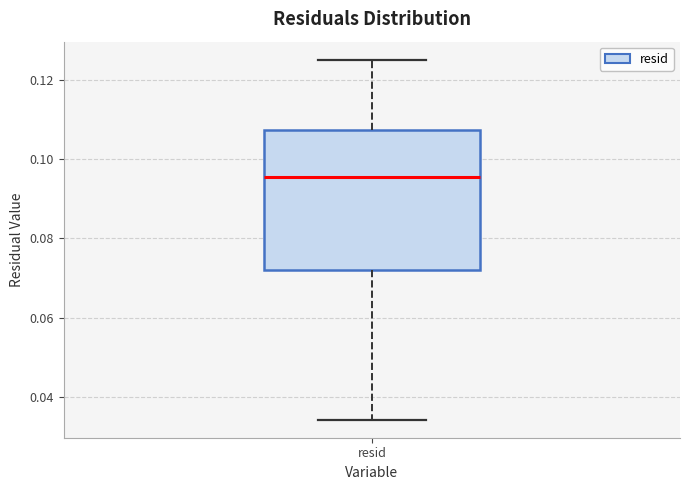

Read this box plot against the y-axis: the position of the median line, the range covered by the box, and the ends of both whiskers. The values are not printed on the chart, so give them approximately, as read against the axis.

median 0.096, box 0.072 to 0.108, whiskers 0.034 to 0.126